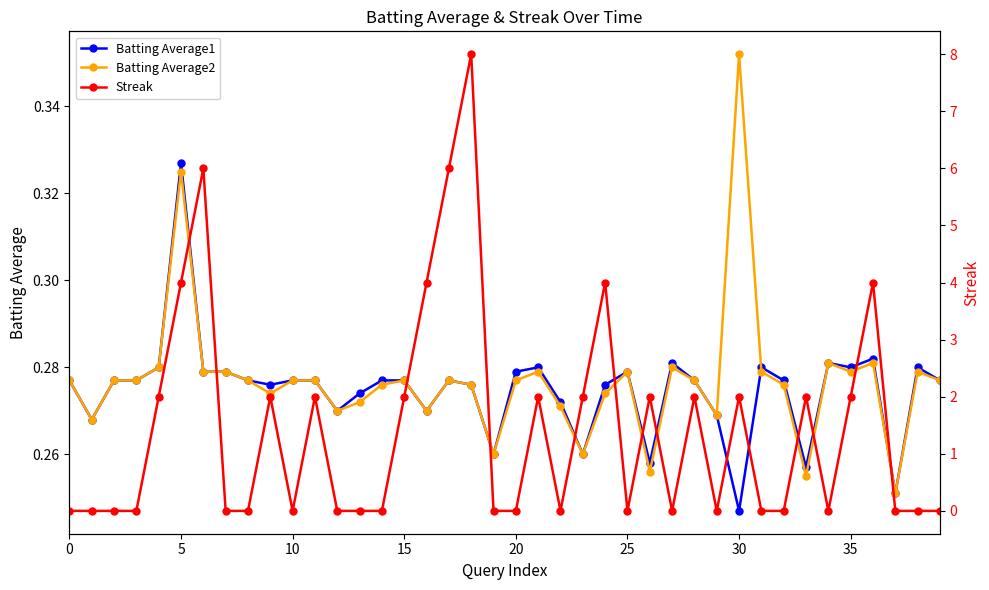

What is the highest value of the Streak series?

8.0